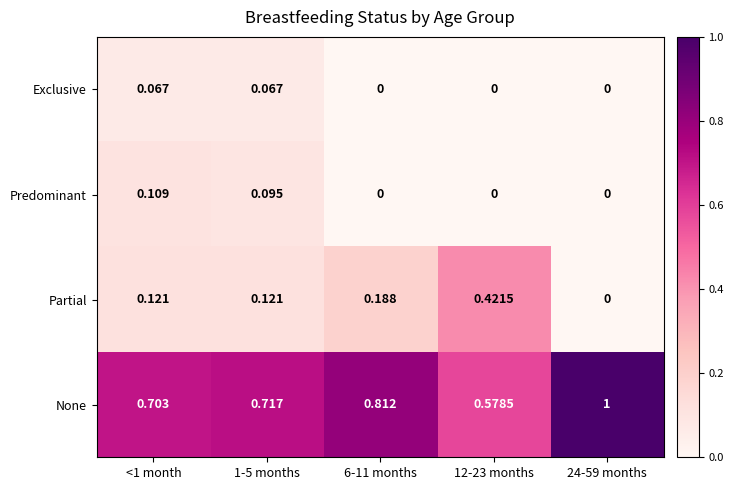

Which series has the largest total across all categories?

None